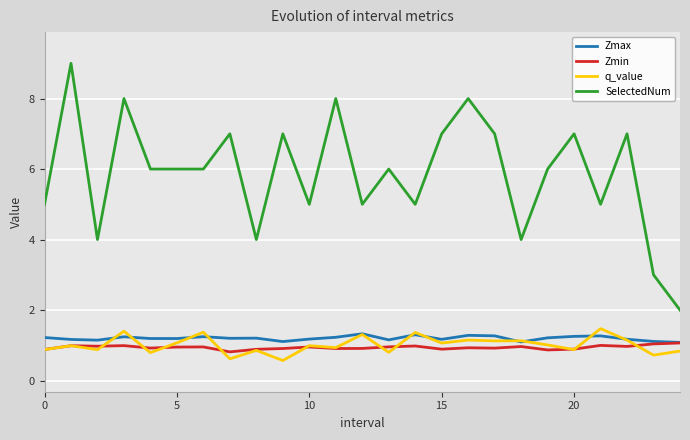

The q_value series shows 1.0 at 19. True or false?

True